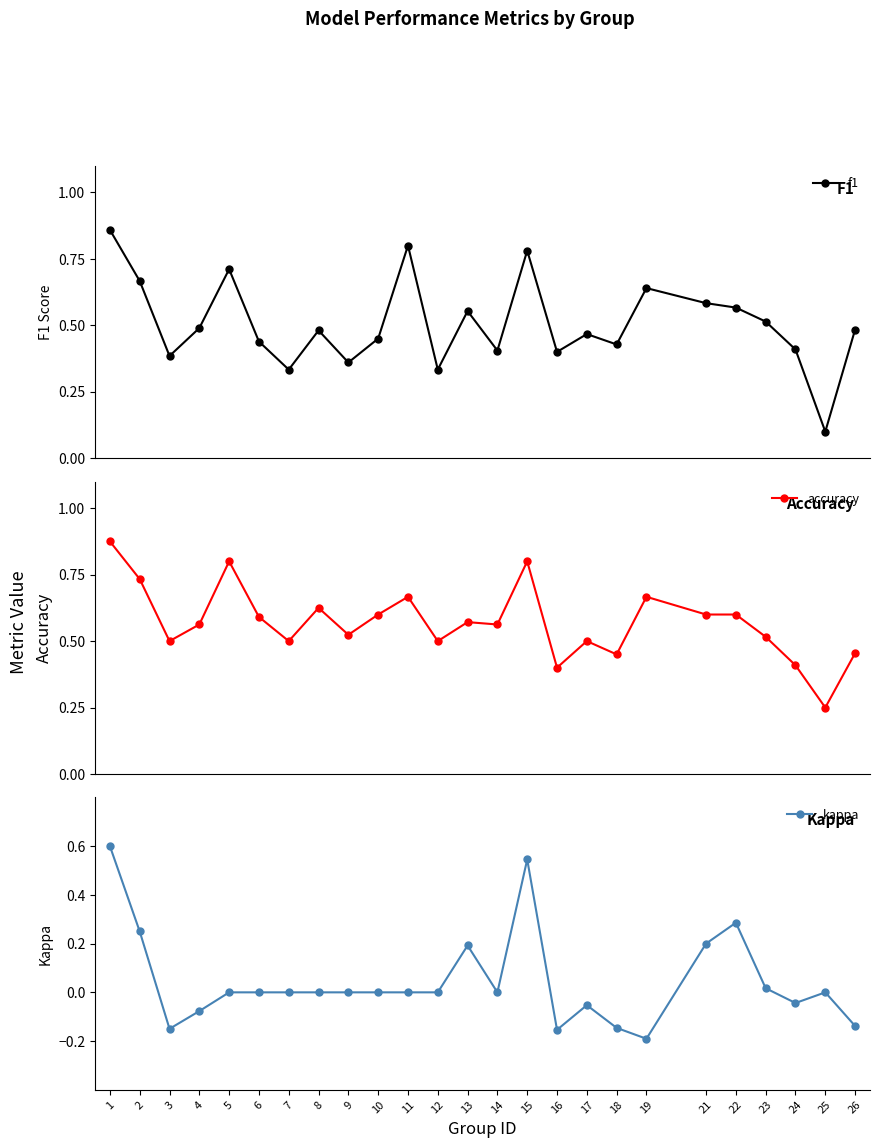

Reading left to right, list all the values displayed in this chart.

f1: 1=0.9	2=0.7	3=0.4	4=0.5	5=0.7	6=0.4	7=0.3	8=0.5	9=0.4	10=0.5	11=0.8	12=0.3	13=0.6	14=0.4	15=0.8	16=0.4	17=0.5	18=0.4	19=0.6	21=0.6	22=0.6	23=0.5	24=0.4	25=0.1	26=0.5
accuracy: 1=0.9	2=0.7	3=0.5	4=0.6	5=0.8	6=0.6	7=0.5	8=0.6	9=0.5	10=0.6	11=0.7	12=0.5	13=0.6	14=0.6	15=0.8	16=0.4	17=0.5	18=0.5	19=0.7	21=0.6	22=0.6	23=0.5	24=0.4	25=0.2	26=0.5
kappa: 1=0.6	2=0.3	3=-0.1	4=-0.1	5=0.0	6=0.0	7=0.0	8=0.0	9=0.0	10=0.0	11=0.0	12=0.0	13=0.2	14=0.0	15=0.5	16=-0.2	17=-0.1	18=-0.1	19=-0.2	21=0.2	22=0.3	23=0.0	24=-0.0	25=0.0	26=-0.1